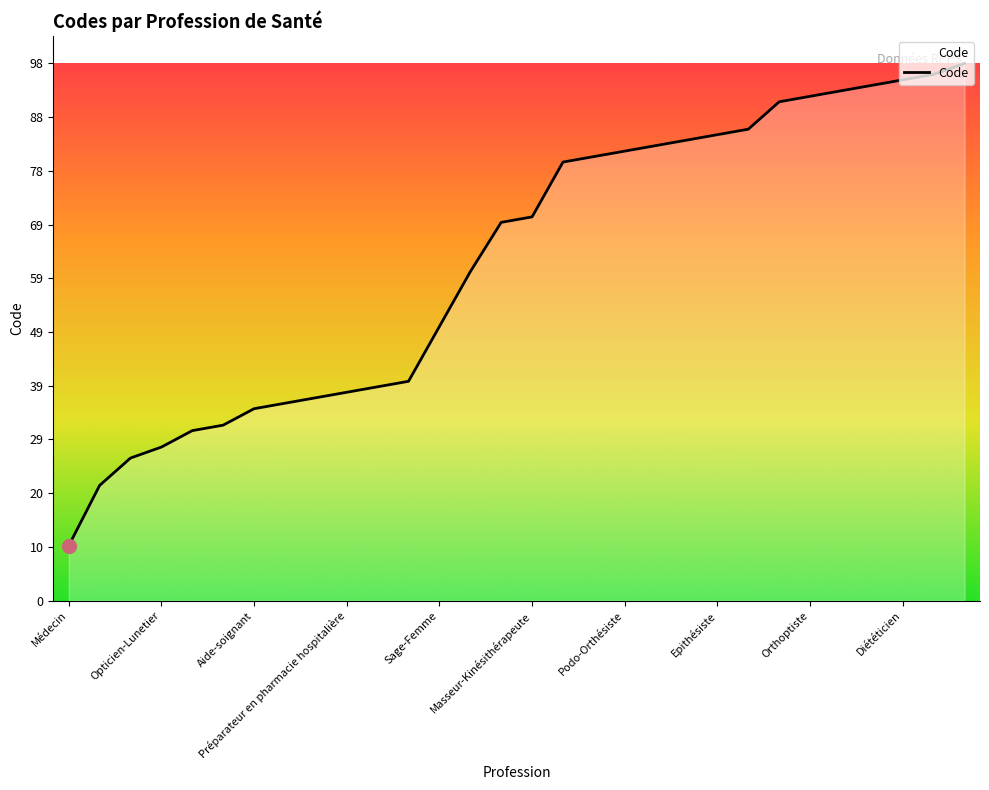

What is the difference between the maximum and minimum values?

88